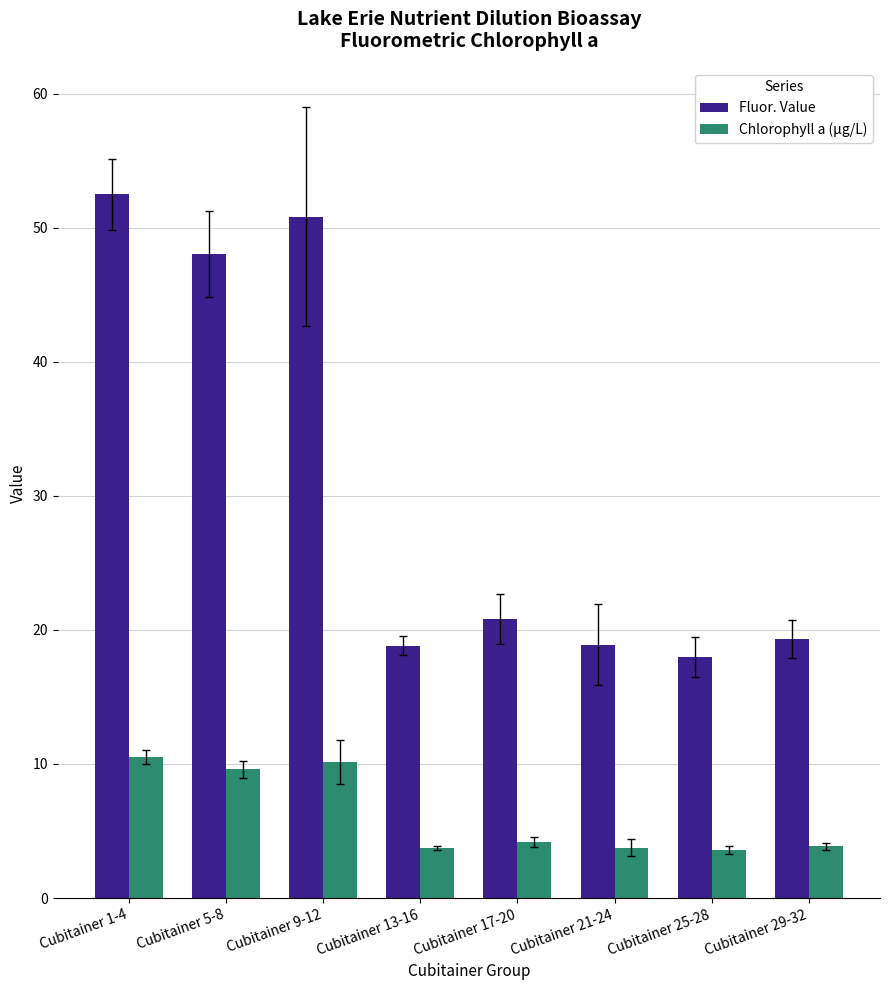

What is the sum of all Chlorophyll a (µg/L) values?

49.4